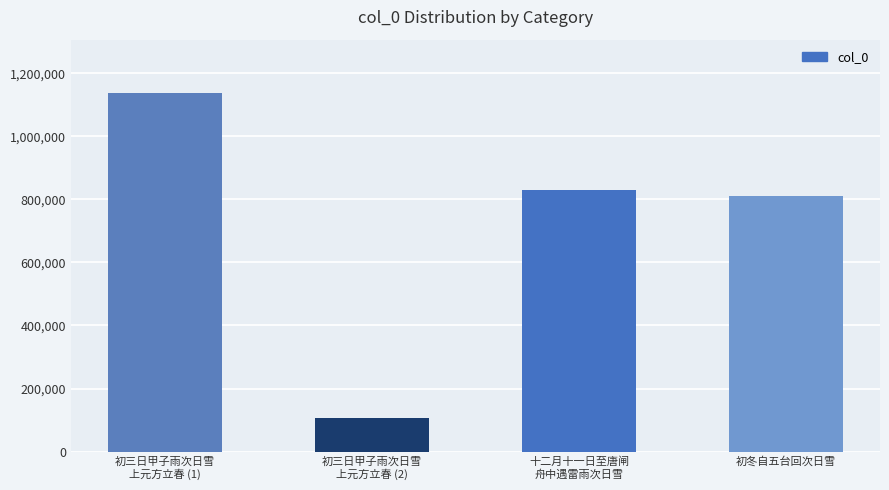

Are the bars grouped side by side (vs. stacked)?

No